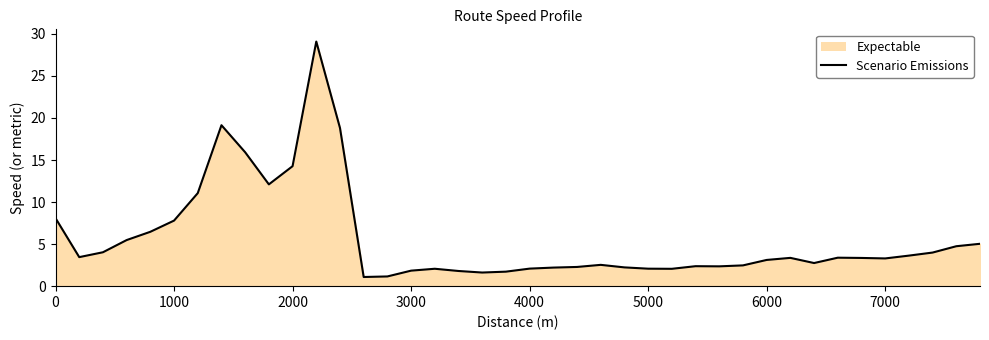

What is the difference between the maximum and minimum values?

28.0